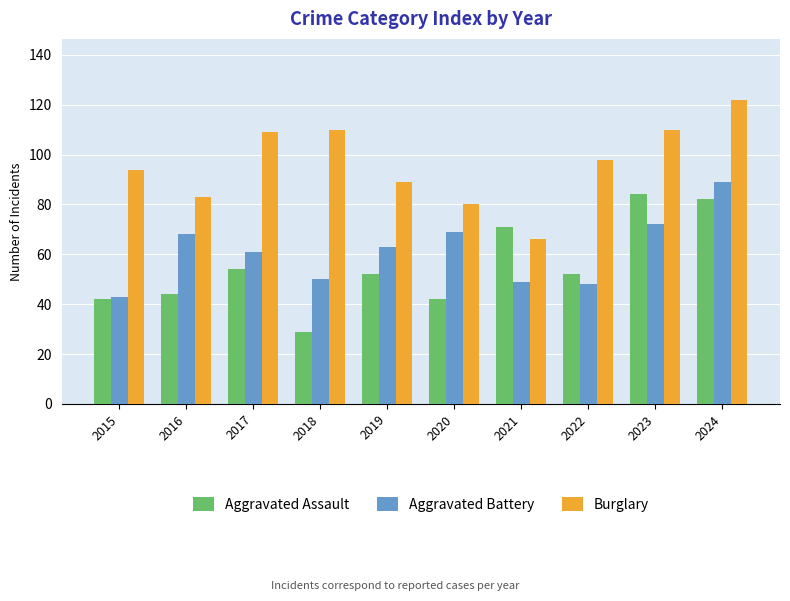

What are all the series names shown in the legend?

Aggravated Assault, Aggravated Battery, Burglary